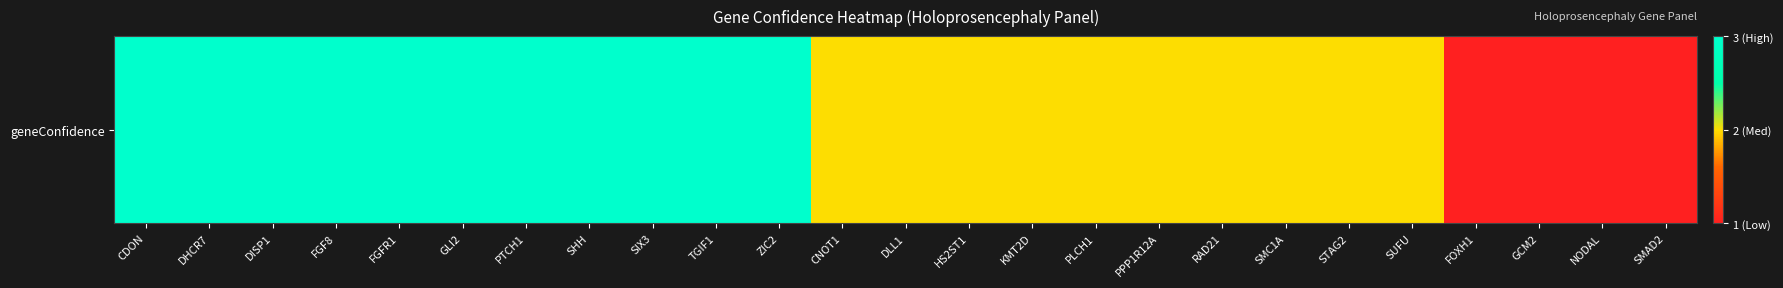

Where does the data first go above 2?

CDON